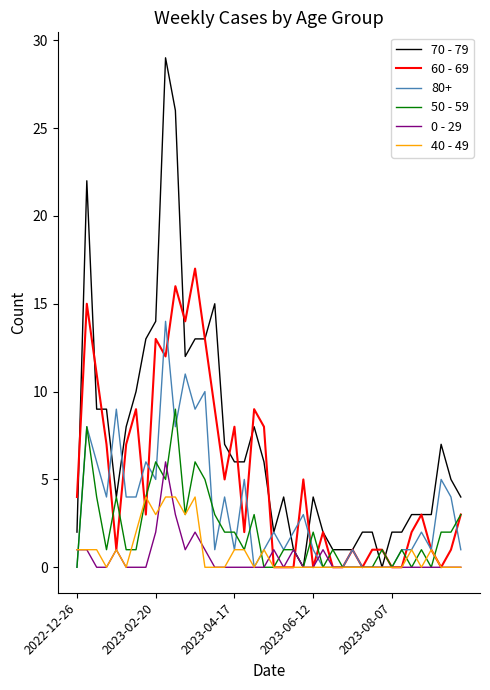

Which series has the largest range (max minus min)?

70 - 79